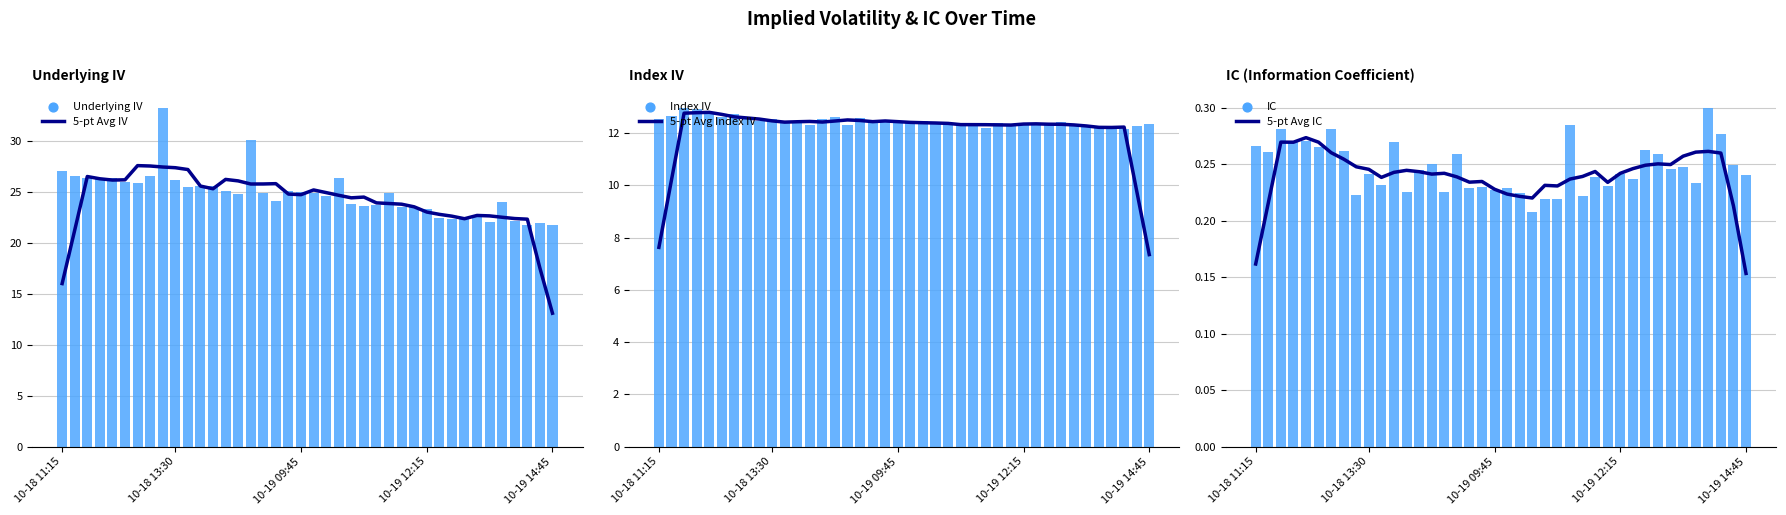

At how many categories does at least one series exceed 16?

40